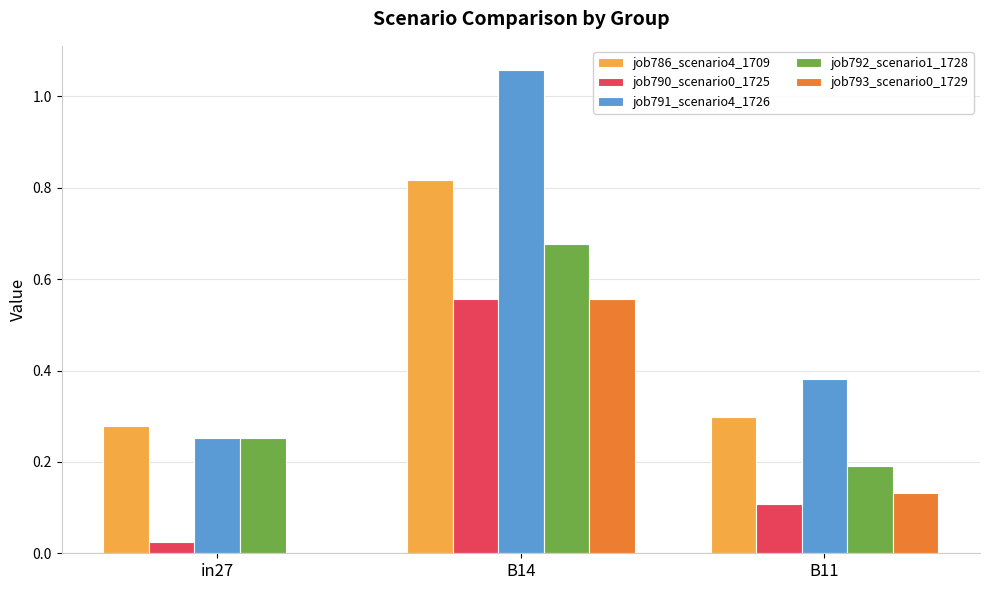

Is it true that job793_scenario0_1729 equals 0.1 at B11?

True